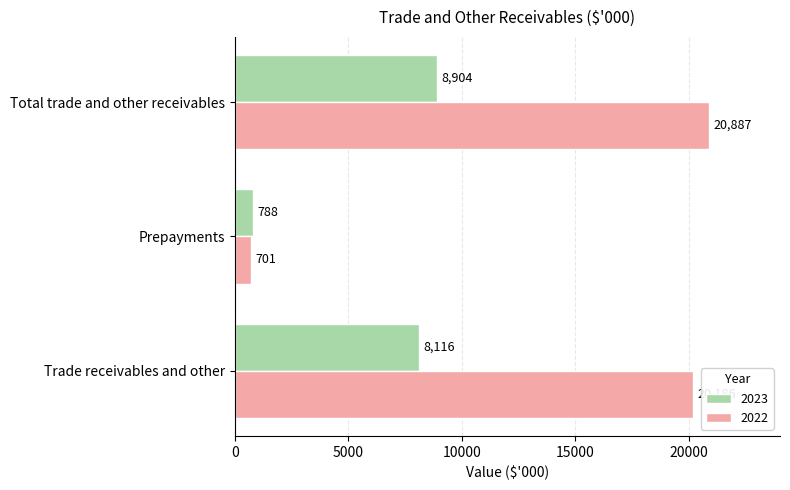

What is the lowest value of the 2022 series?

701